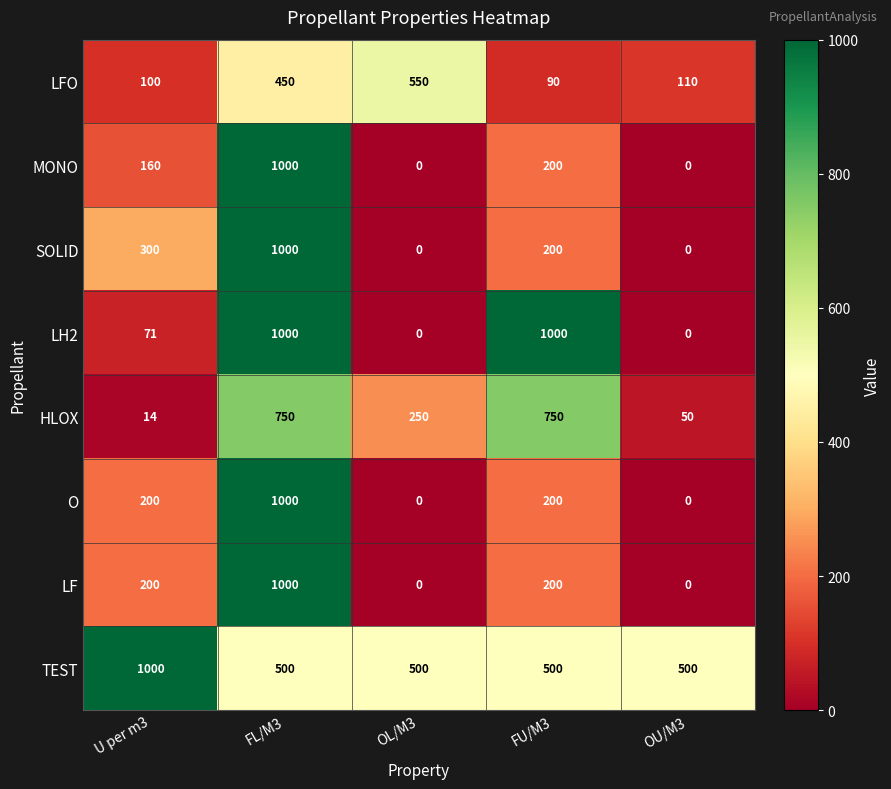

What is the sum of all LFO values?

1300